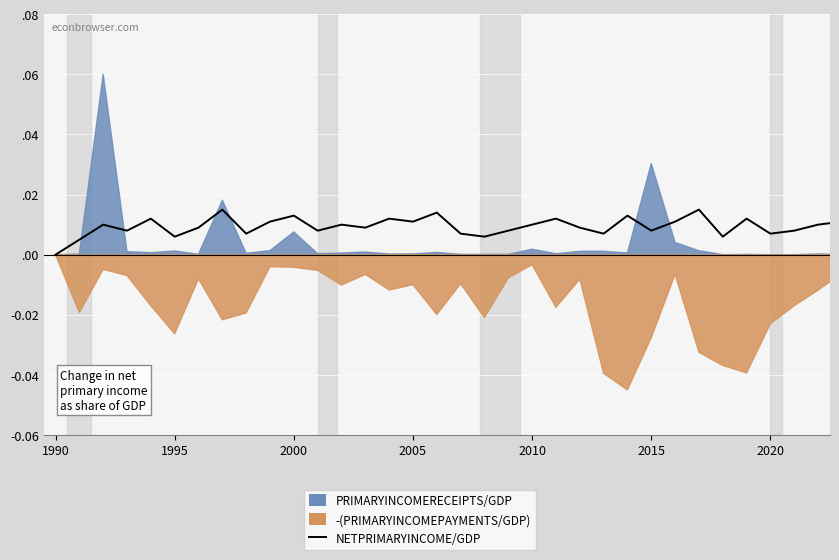

How many lines are shown in the chart?

1